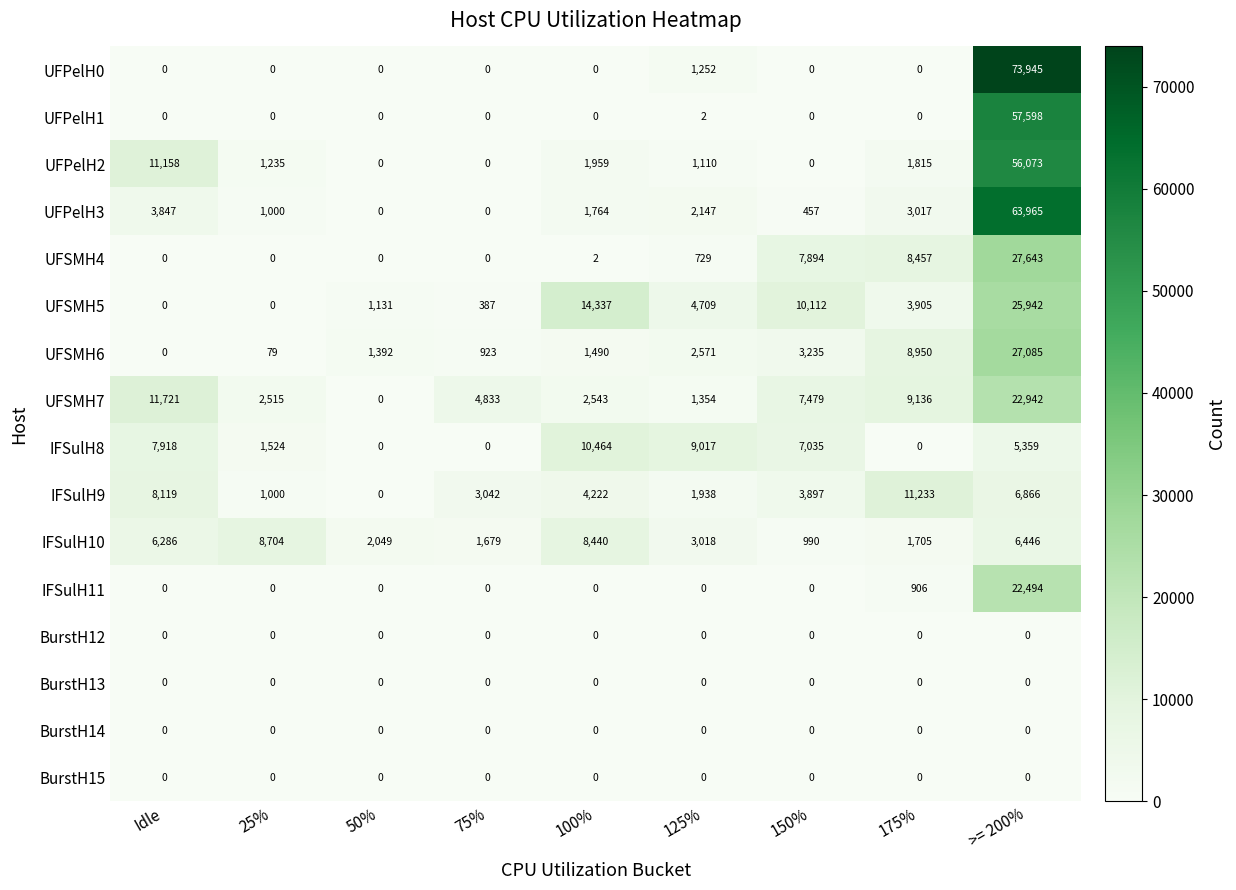

What is the difference between the maximum and minimum values in the UFPelH0 series?

73945